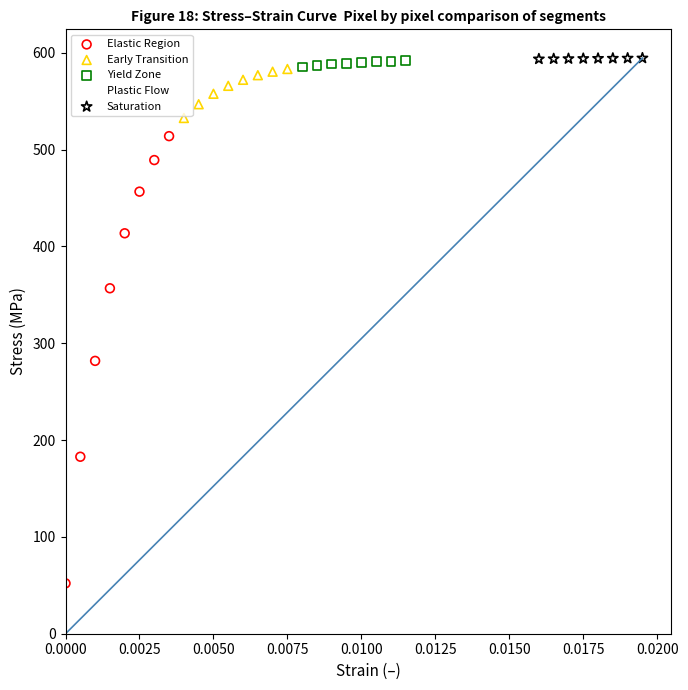

Which series reaches the minimum Y coordinate?

Elastic Region